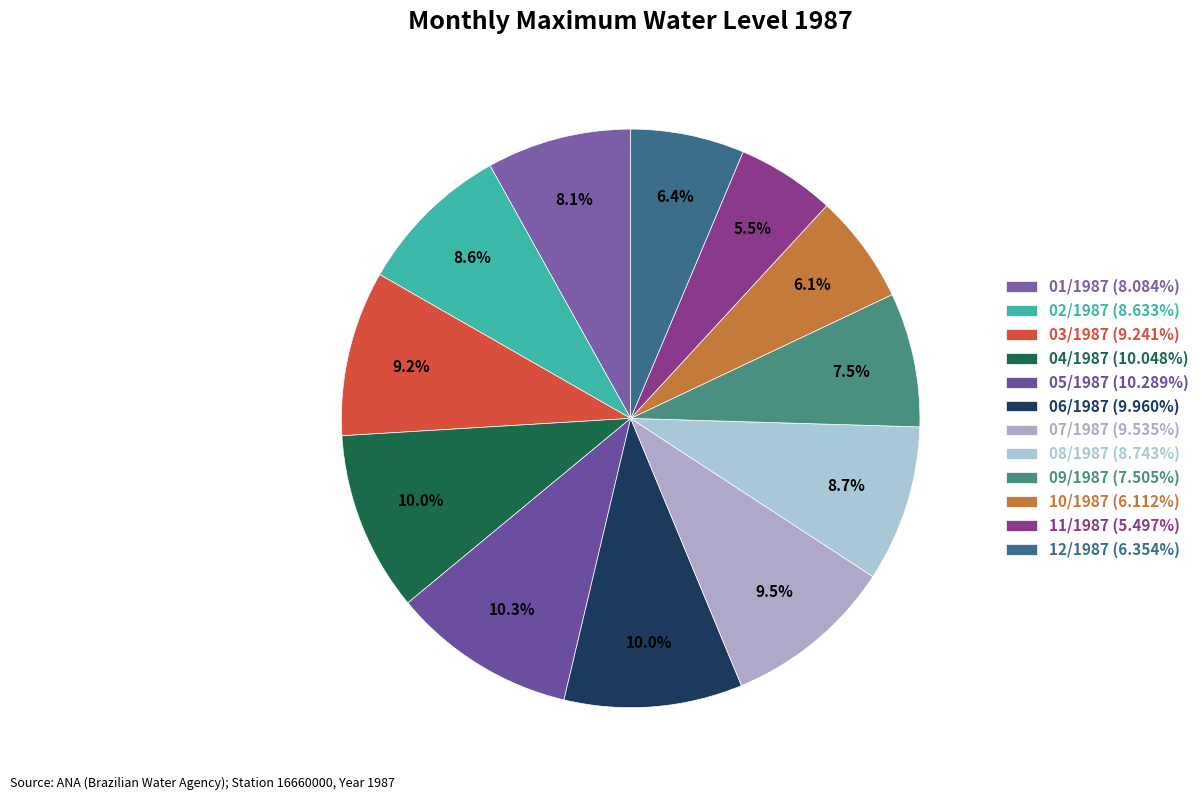

Is it true that 11/1987 is 19% of the pie?

False